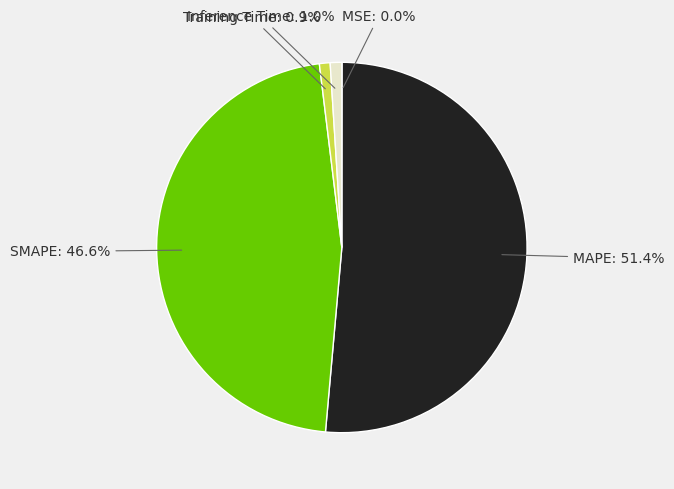

Does any single category account for the majority?

Yes